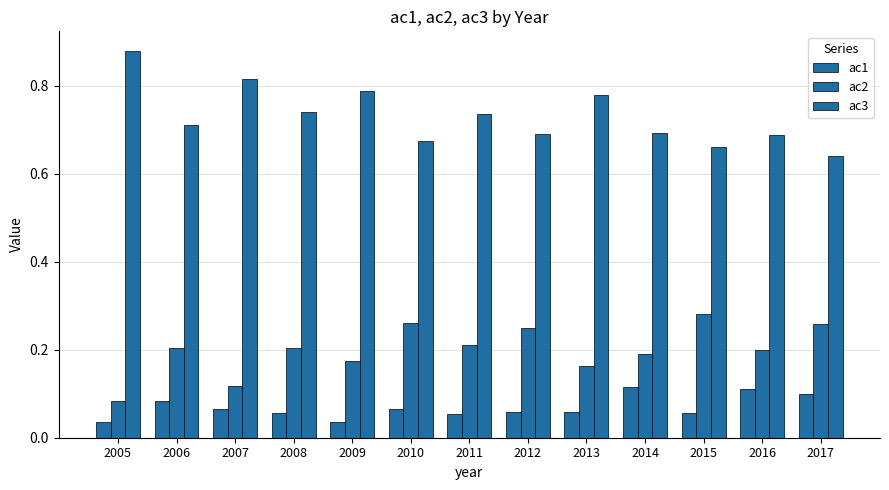

At which category is the sum across all series the highest?

2005